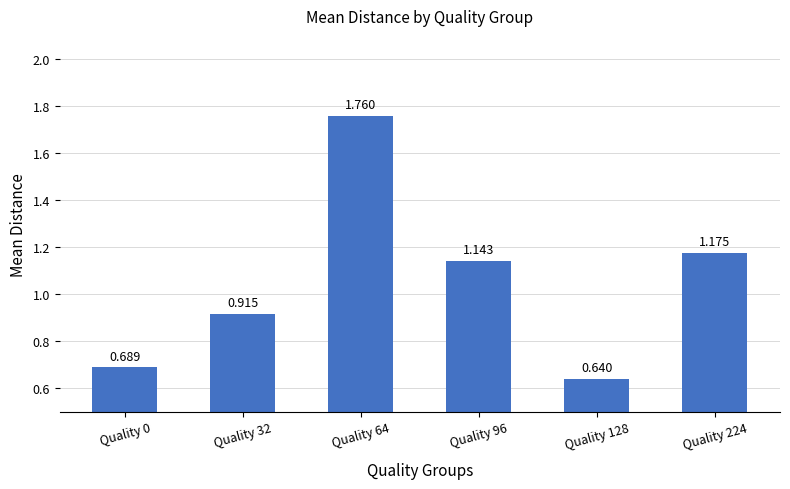

Does the chart contain any negative values?

No